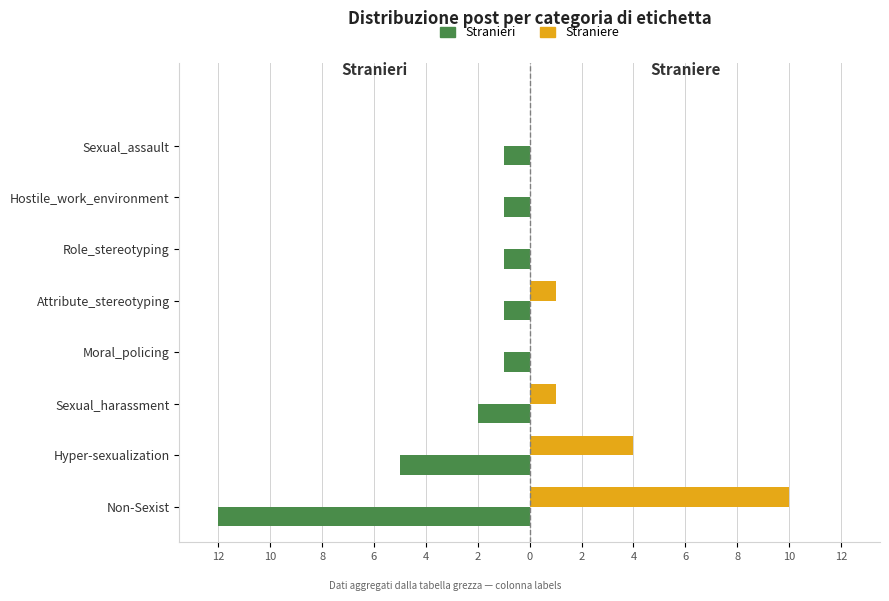

What are all the series names shown in the legend?

Stranieri, Straniere